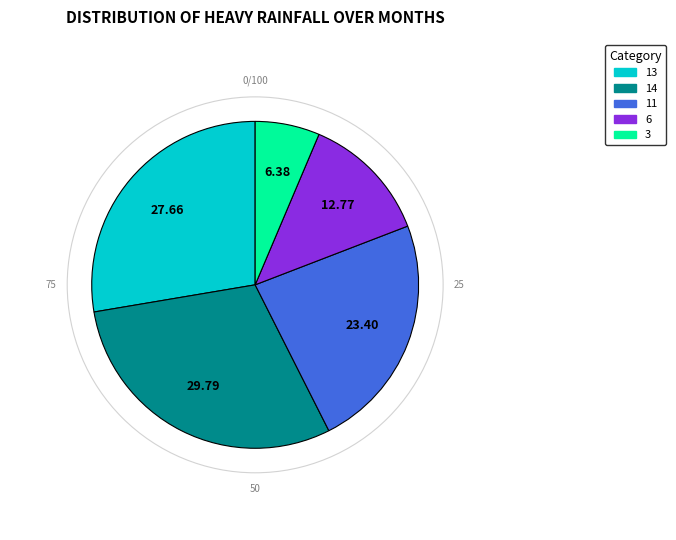

Approximately how many times larger is the value at 11 compared to 13?

0.8